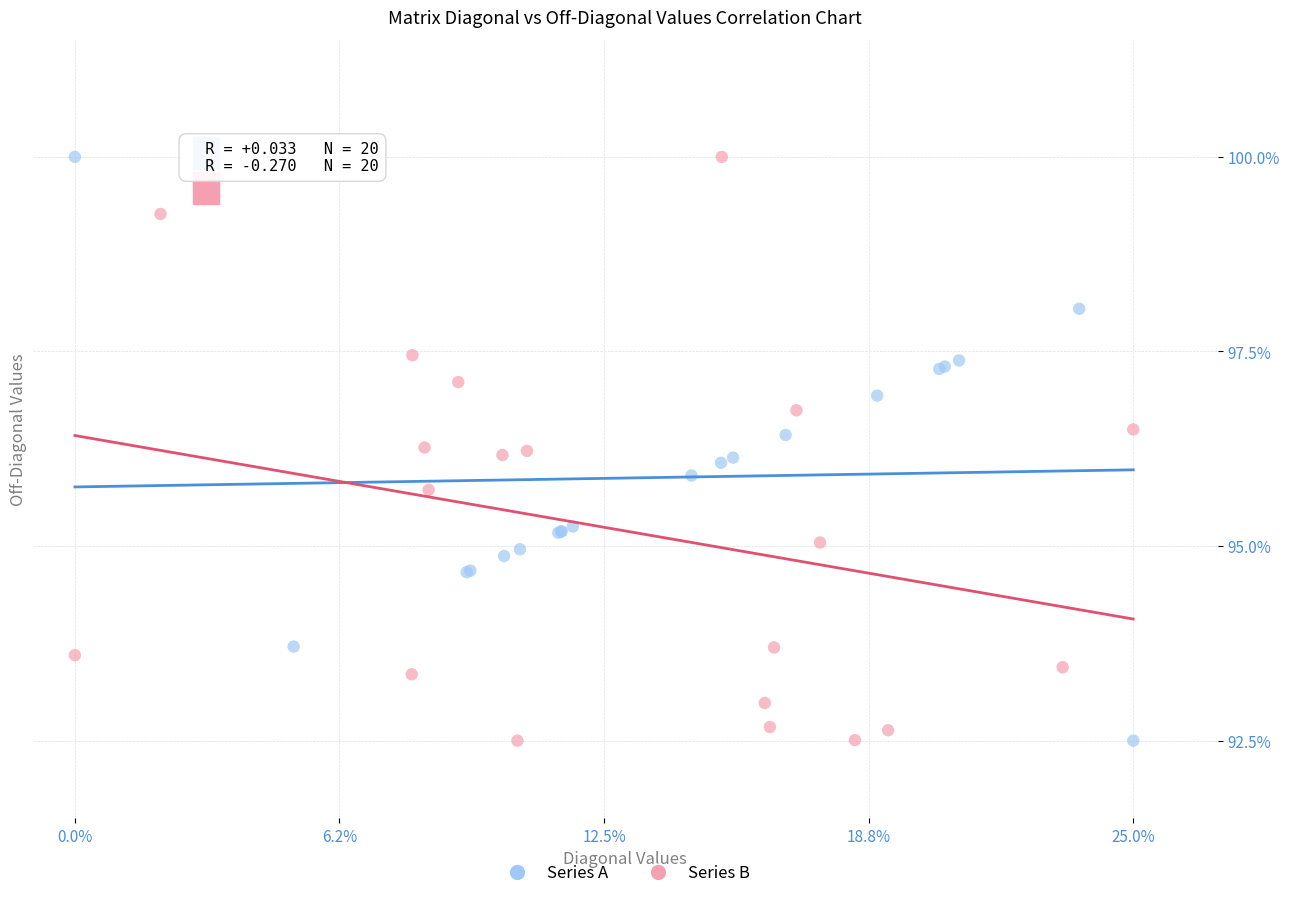

What are all the series names shown in the legend?

Series A, Series B